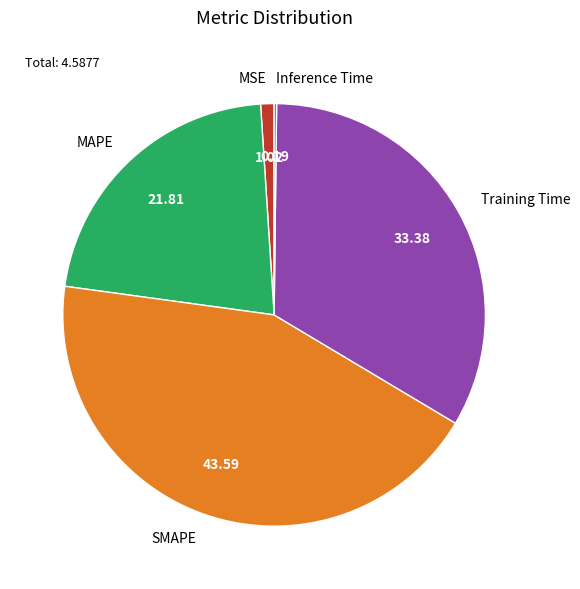

Which category has the biggest portion of the pie?

SMAPE